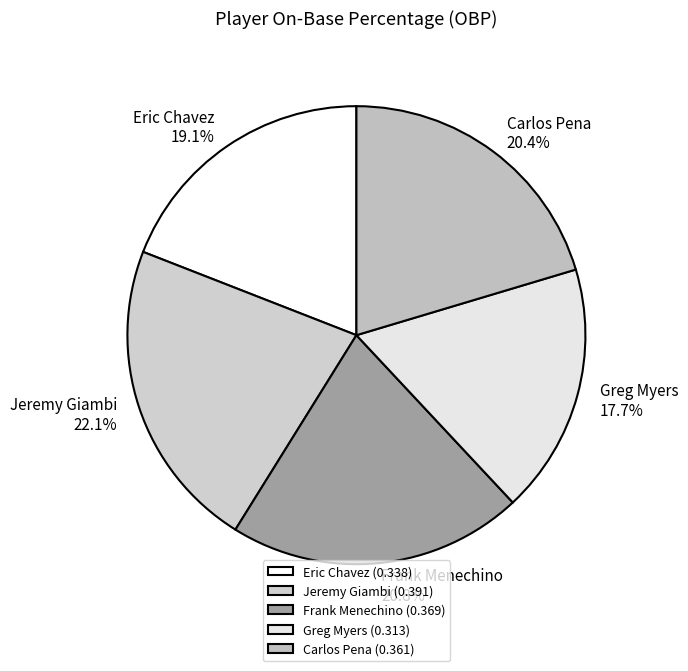

How many slices are in this pie chart?

5